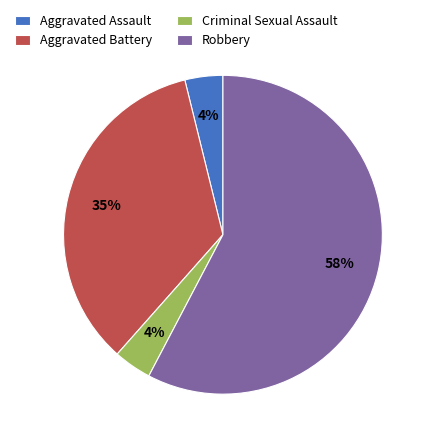

Do Aggravated Battery and Aggravated Assault together represent more than half of the pie?

No